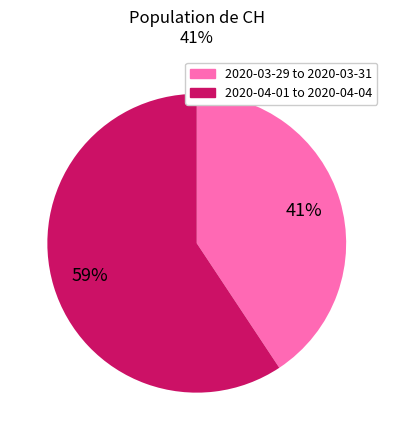

To the nearest percent, what is the average slice percentage?

50%